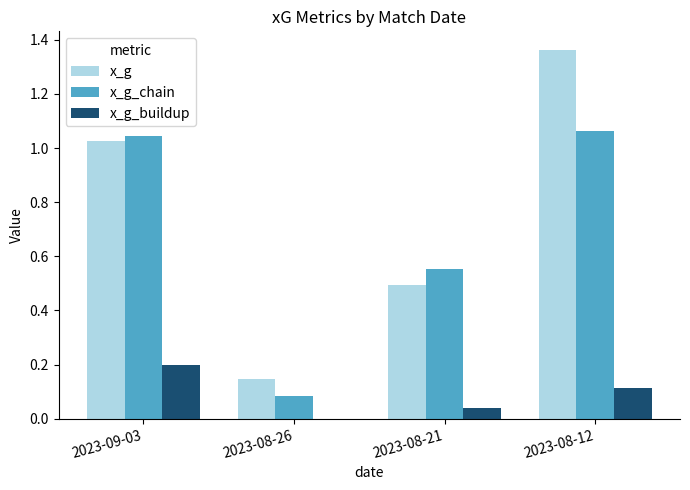

Are the bars horizontal?

No